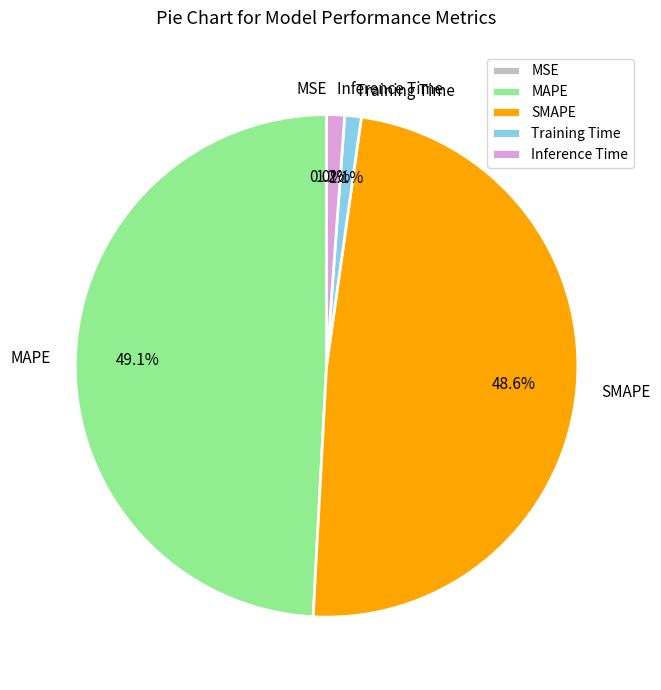

True or false: SMAPE accounts for 34% of the total.

False